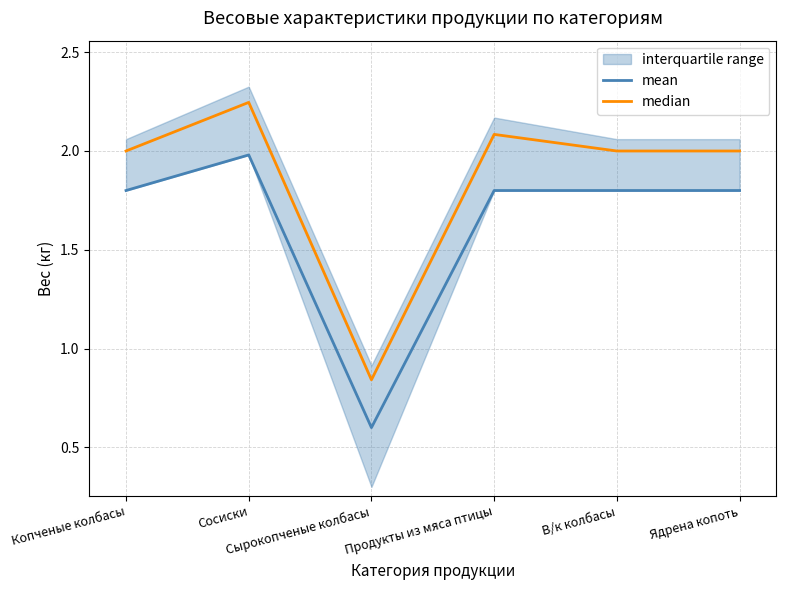

What is the maximum value for median?

2.2